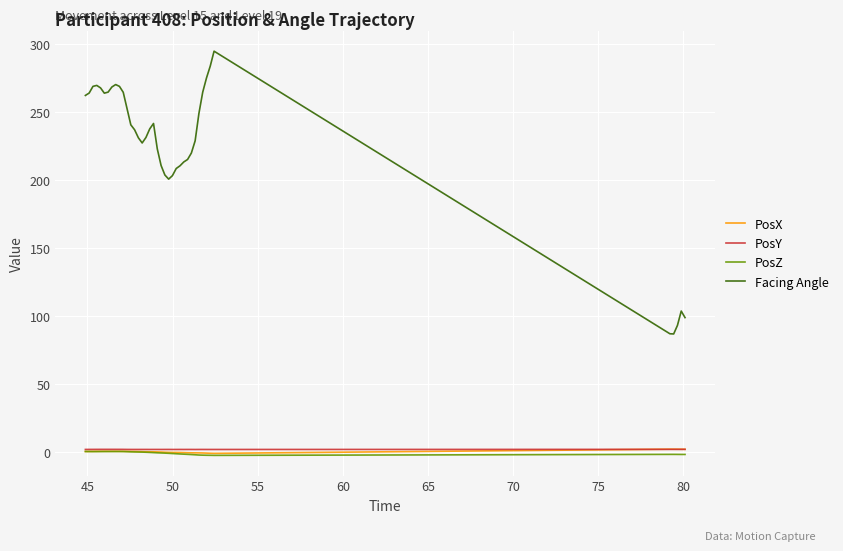

What is the minimum value for Facing Angle?

86.6